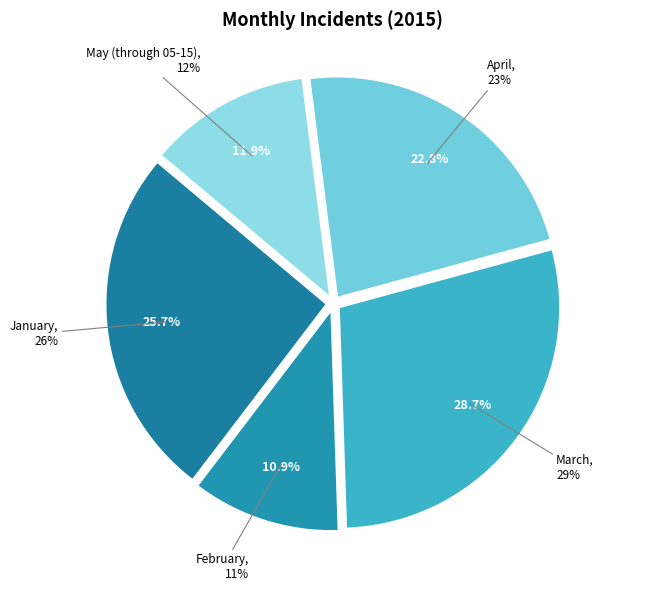

Rank the categories by value from lowest to highest.

February, May (through 05-15), April, January, March